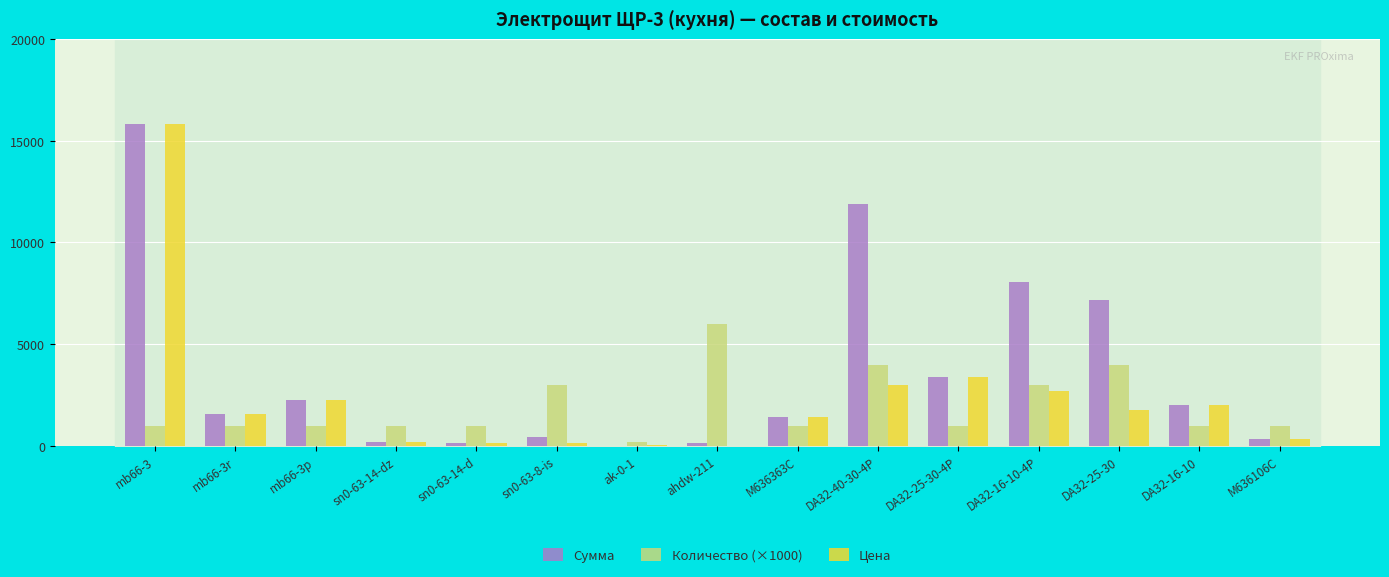

What value does the Сумма series have at DA32-25-30-4P?

3409.8